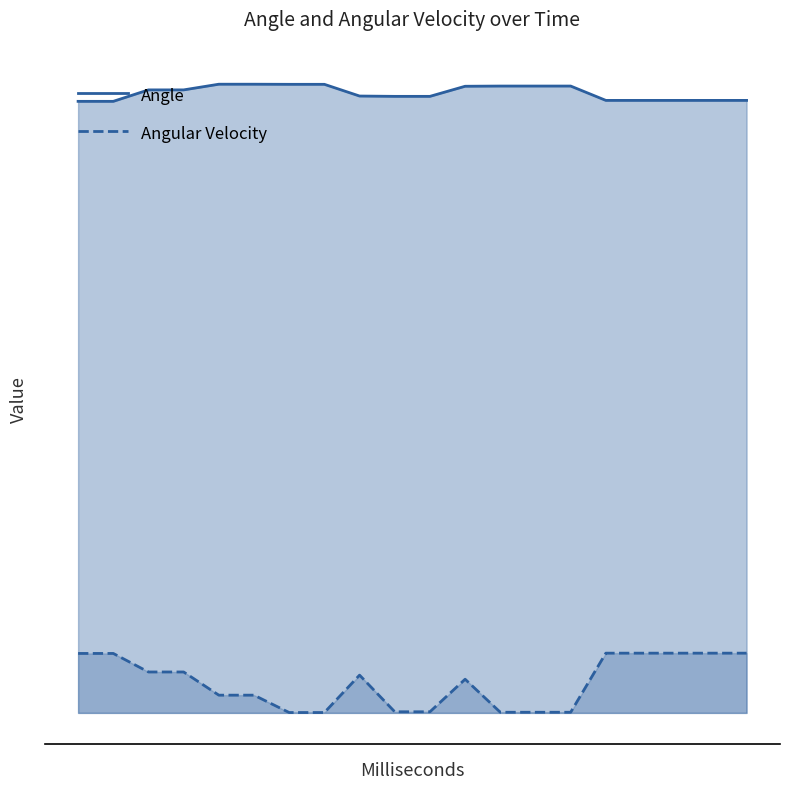

What is the sum of all Angular Velocity values?

148.9